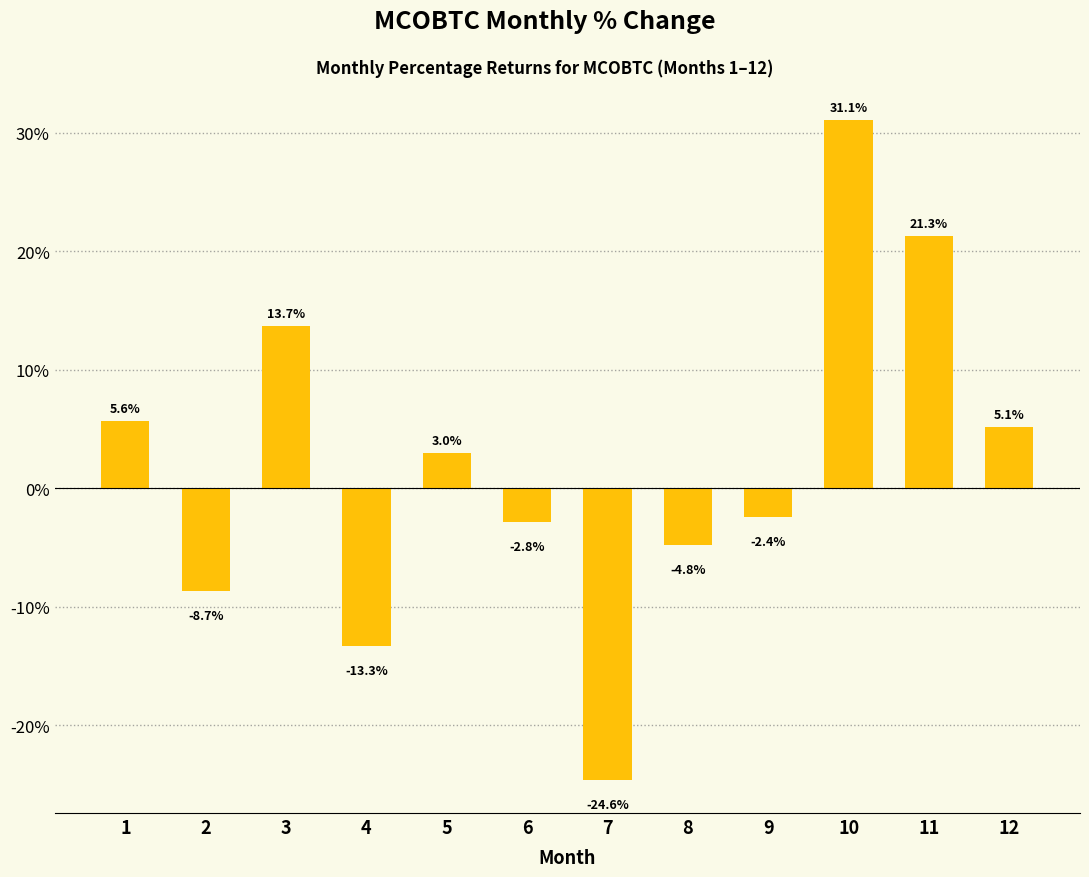

Between 2 and 3, which is larger?

3